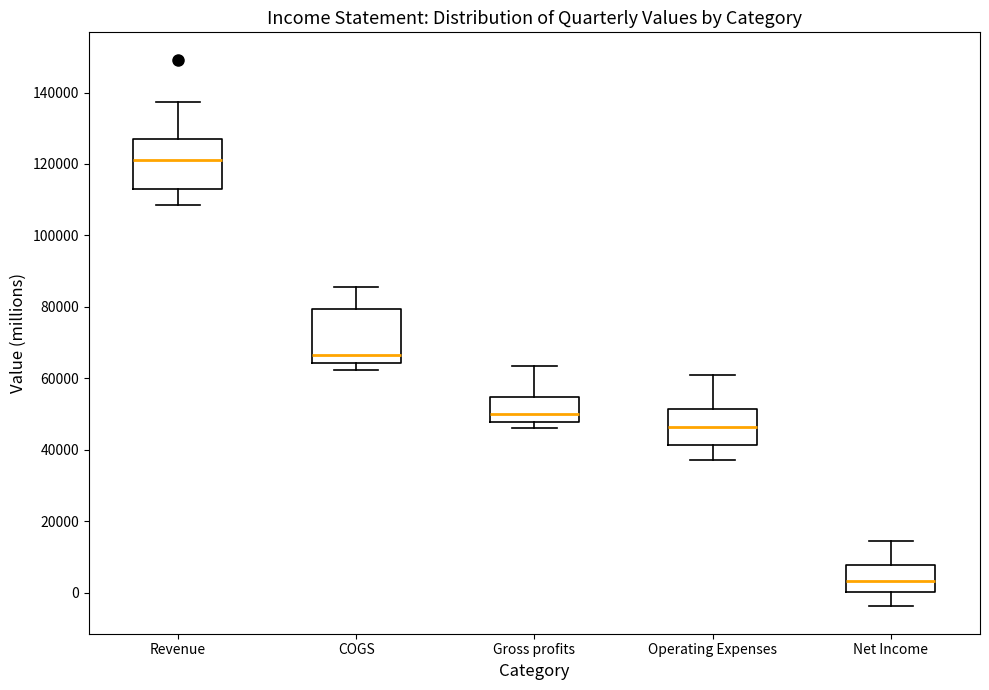

Reading left to right, transcribe this box plot: for each box, give where its median line is, the range the box spans, and where its two whiskers end, as read against the y-axis. The values are not printed on the chart, so give them approximately, as read against the axis.

Revenue: median 122000, box 114000 to 128000, whiskers 108000 to 138000
COGS: median 66000, box 64000 to 80000, whiskers 62000 to 86000
Gross profits: median 50000, box 48000 to 54000, whiskers 46000 to 64000
Operating Expenses: median 46000, box 42000 to 52000, whiskers 38000 to 60000
Net Income: median 4000, box 0 to 8000, whiskers -4000 to 14000